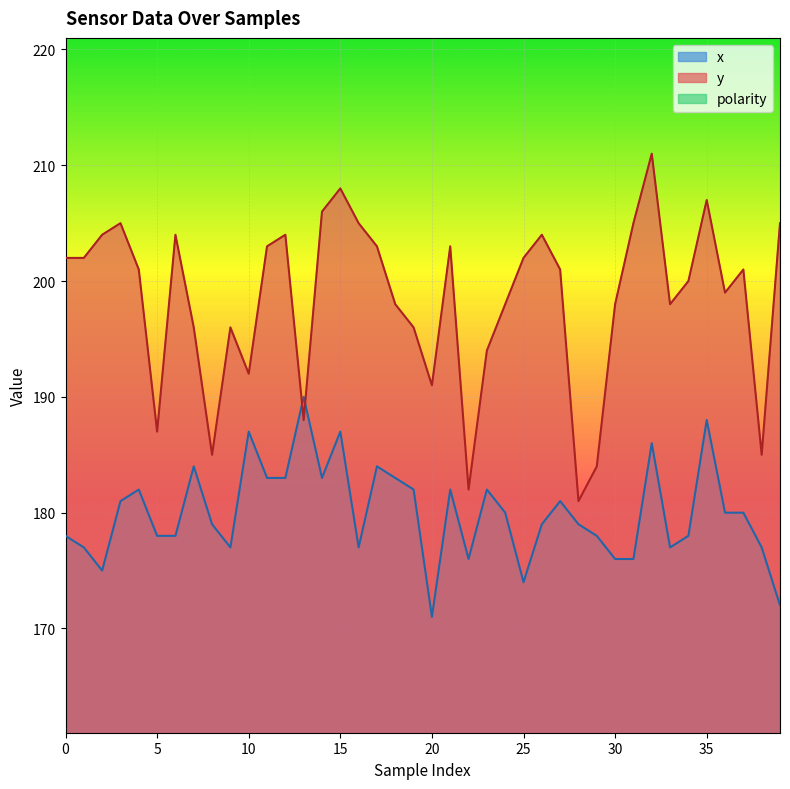

Which series has the largest range (max minus min)?

y